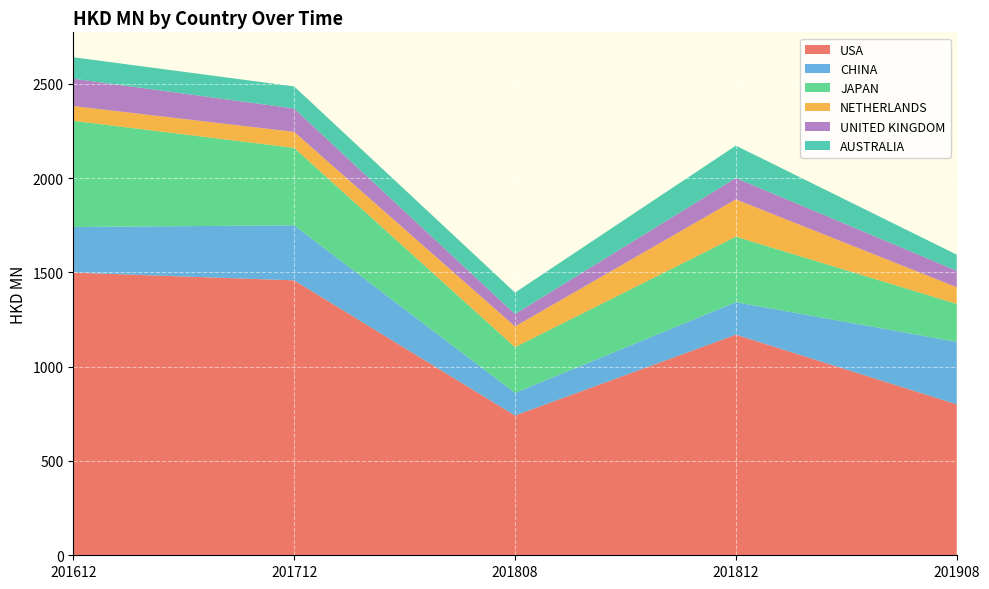

Reading left to right, list all the values displayed in this chart.

USA: 1498.7	1457.5	740.8	1169.5	800.4
CHINA: 242.0	291.7	120.1	172.4	331.2
JAPAN: 562.7	411.0	242.6	347.4	201.3
NETHERLANDS: 78.2	84.5	109.6	197.6	88.3
UNITED KINGDOM: 145.1	123.9	65.8	113.4	87.3
AUSTRALIA: 113.8	117.3	114.0	171.9	85.3